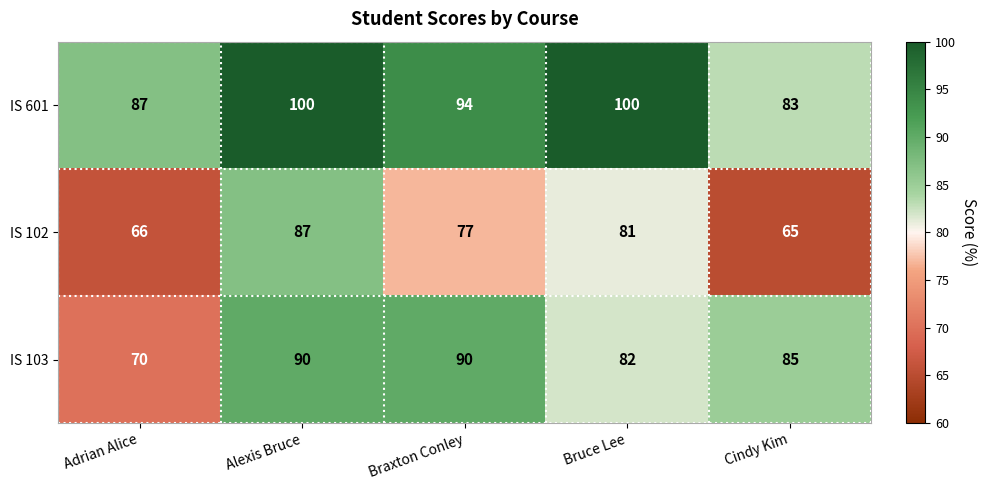

List the series in order of their peak value, highest first.

IS 601, IS 103, IS 102